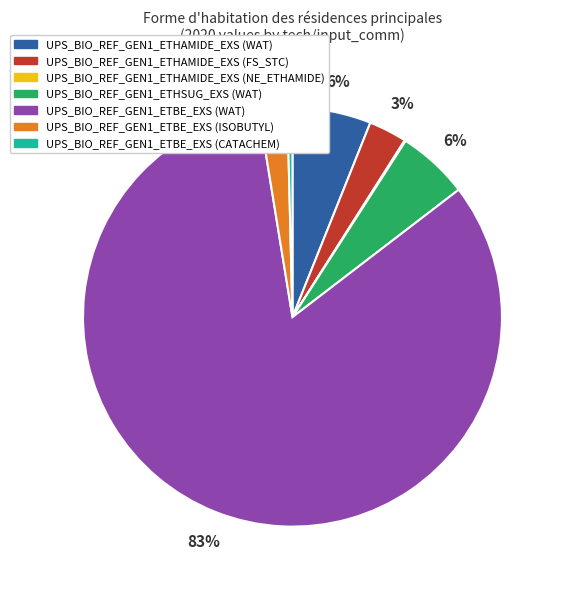

The UPS_BIO_REF_GEN1_ETHSUG_EXS (WAT) slice represents 20% of the pie. True or false?

False